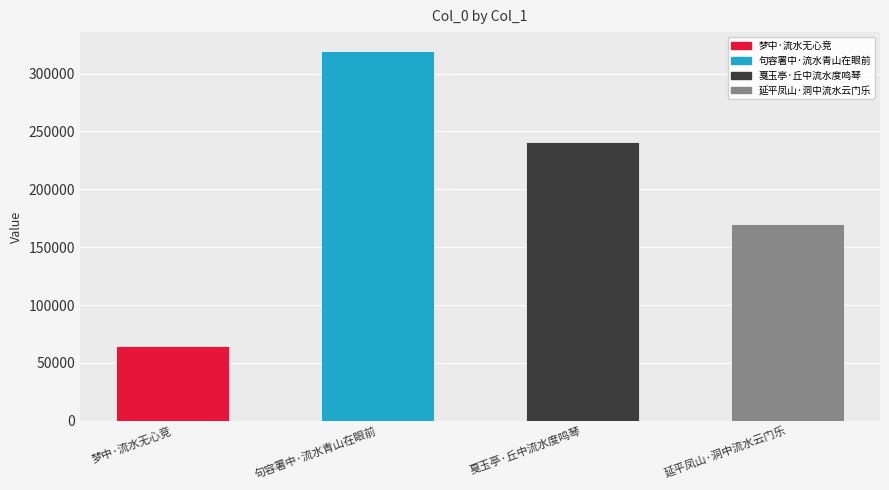

Which has a higher value, 延平凤山·洞中流水云门乐 or 戛玉亭·丘中流水度鸣琴?

戛玉亭·丘中流水度鸣琴